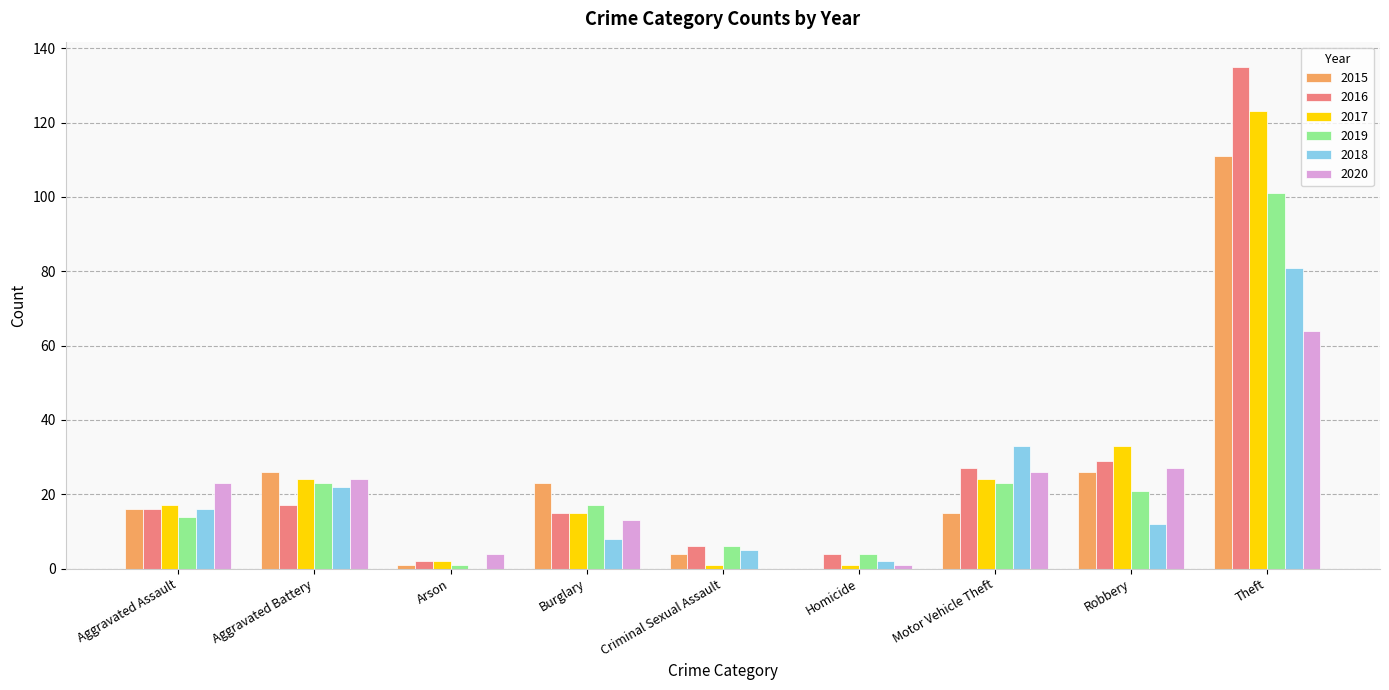

Between Aggravated Assault and Theft, which series saw the biggest shift?

2016